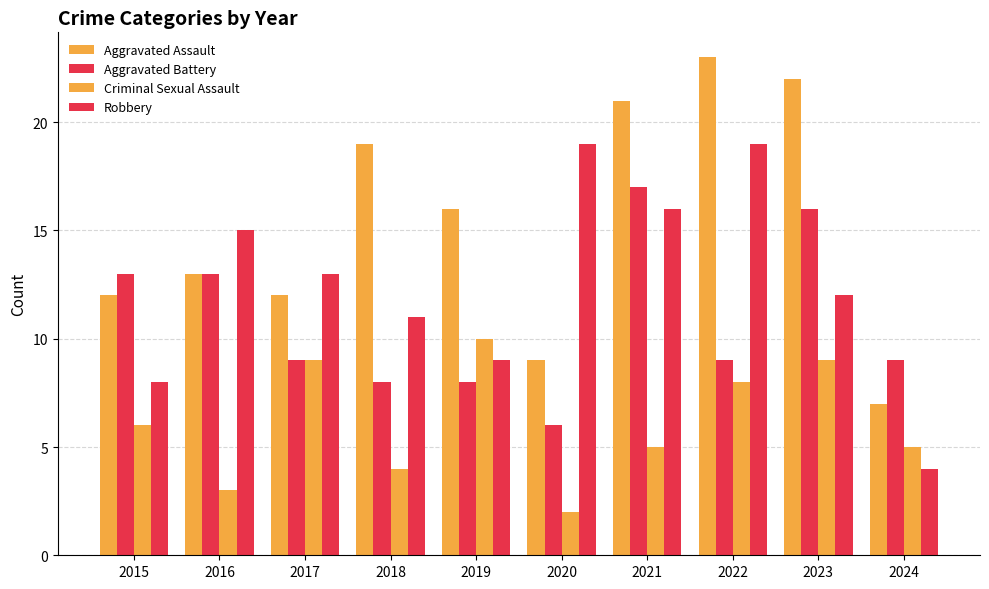

Which category has the lowest value across all series?

2020